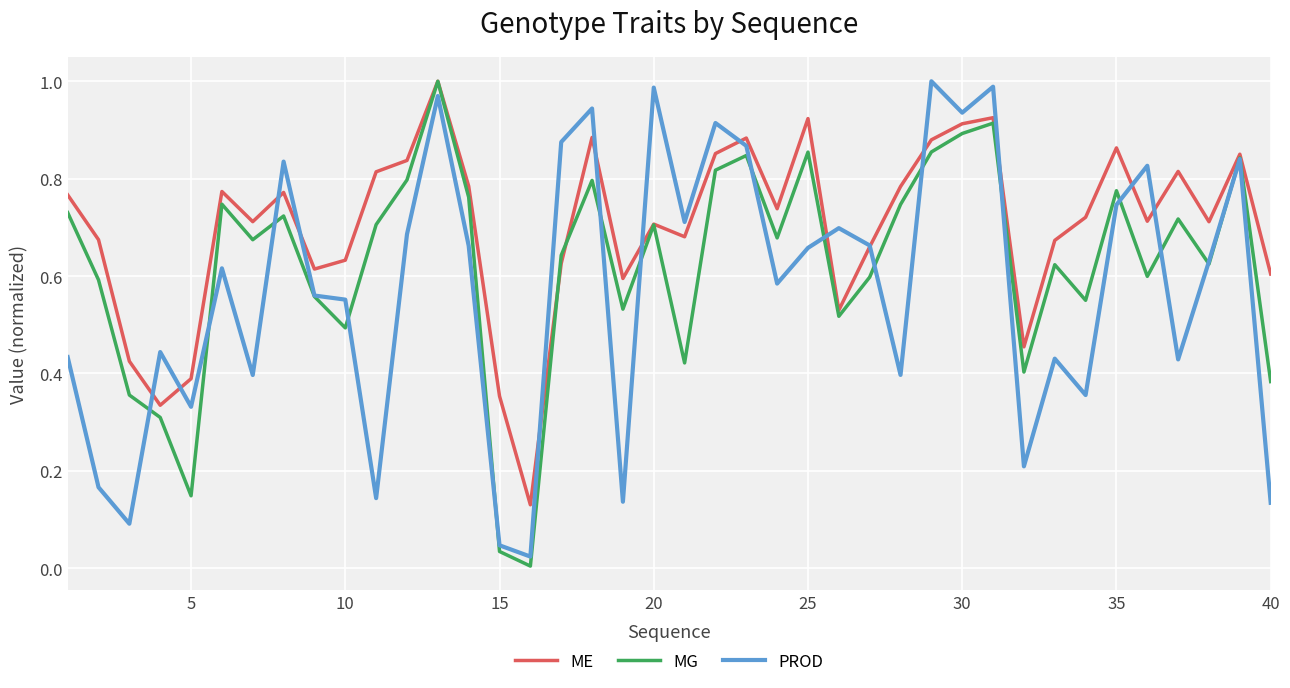

Rank the series by their average value, from lowest to highest.

PROD, MG, ME